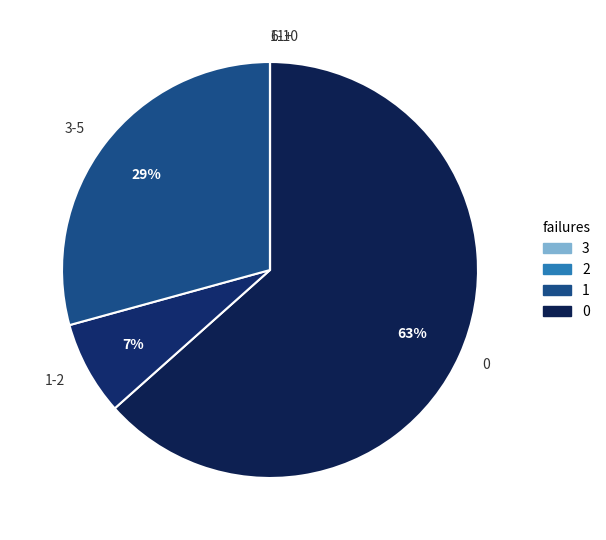

What percentage is the 1-2 slice, to the nearest percent?

7%